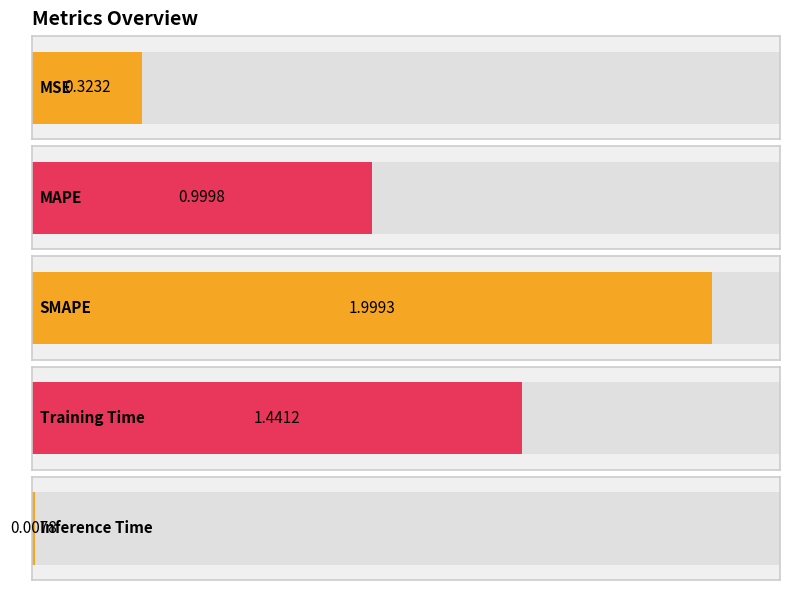

The value at MSE is 0.4. True or false?

False